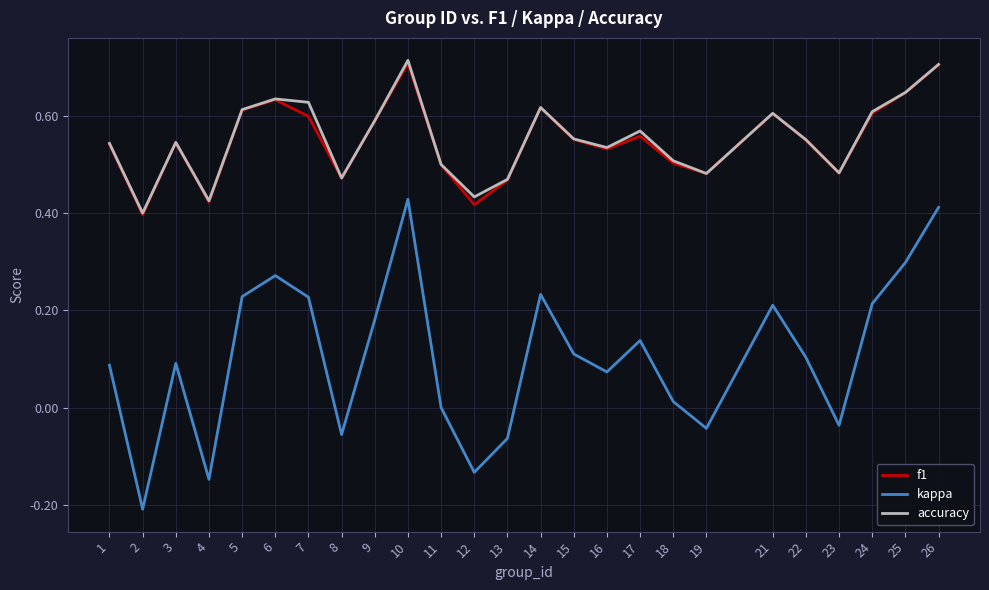

At which label does accuracy reach its minimum?

2